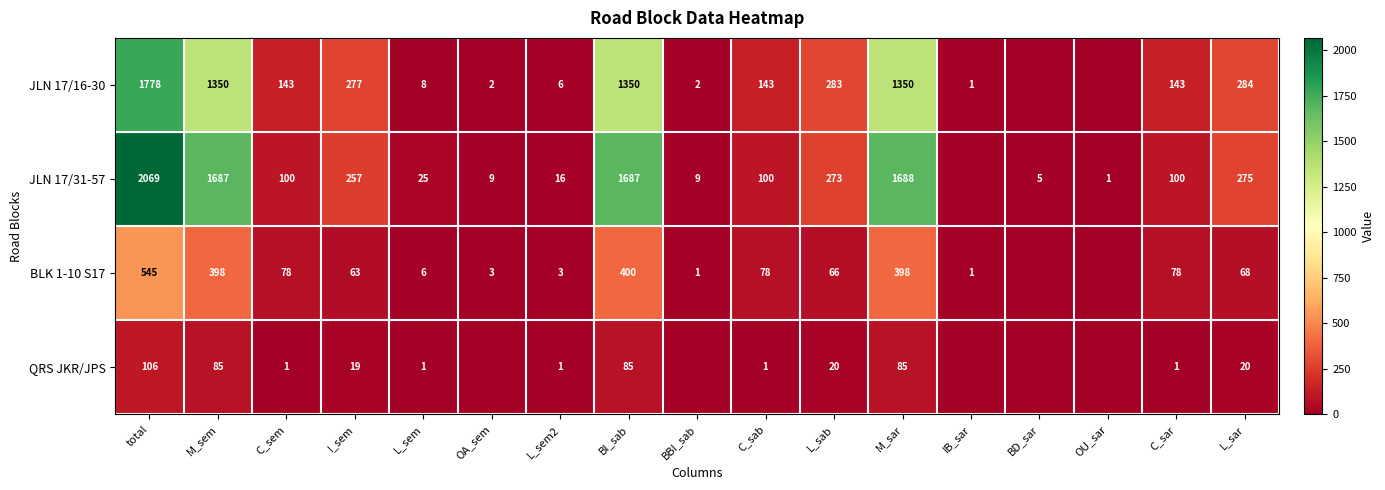

Between I_sem and C_sab, which series saw the biggest shift?

JLN 17/31-57